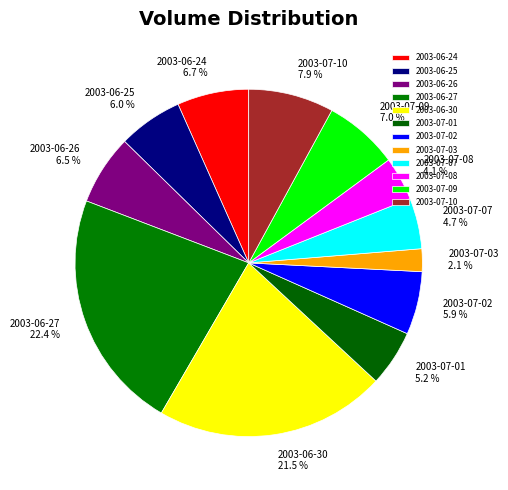

Is there a majority slice in this chart?

No